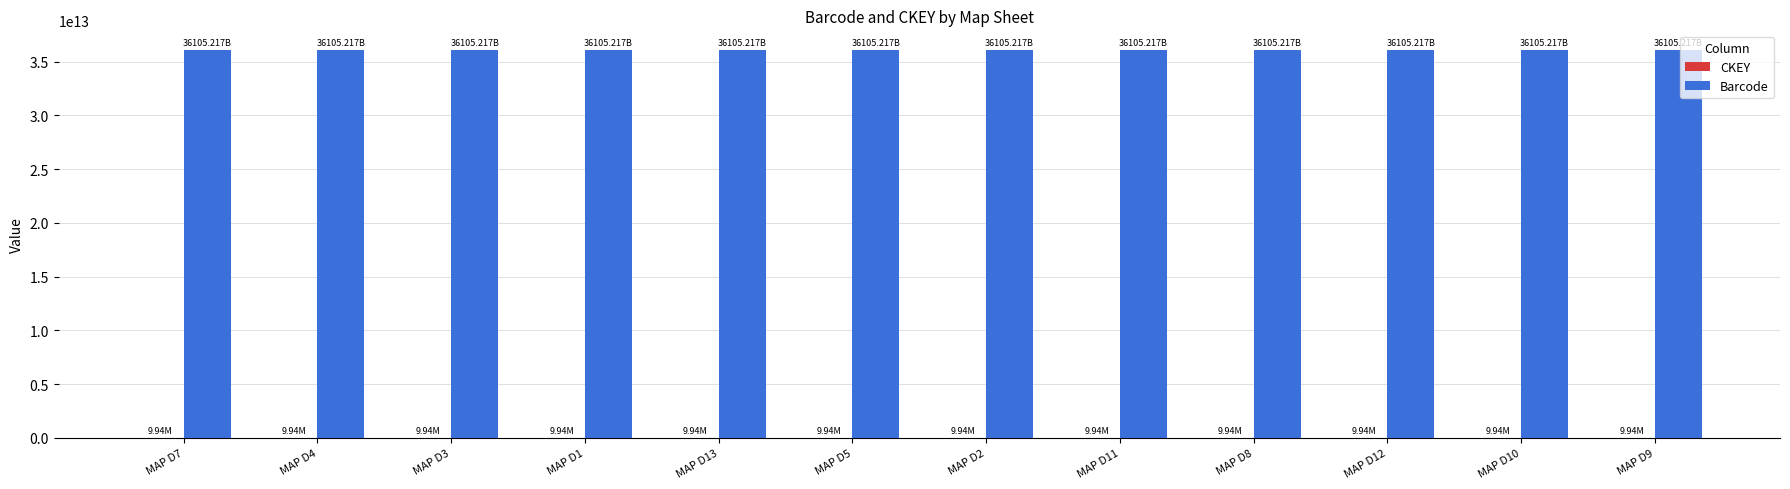

What is the greatest value displayed?

36105216602420